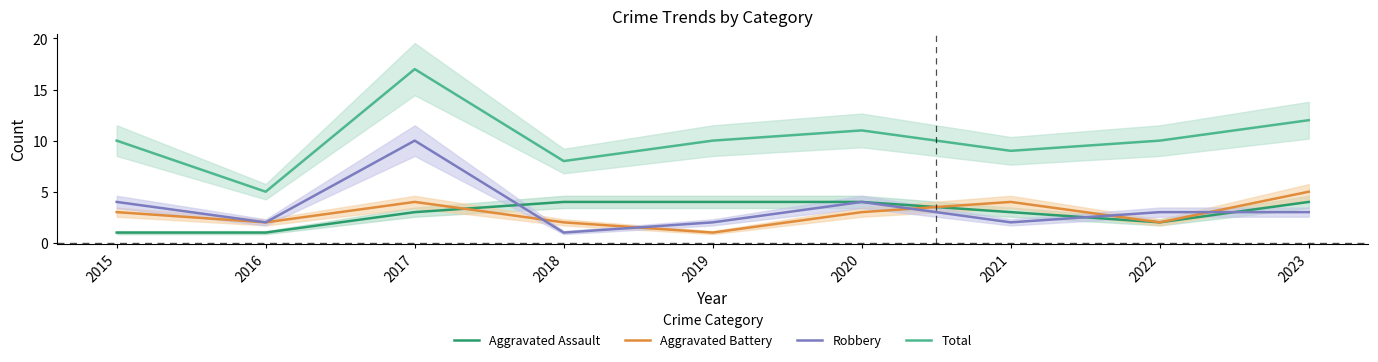

How many data points in Robbery are above 3?

3